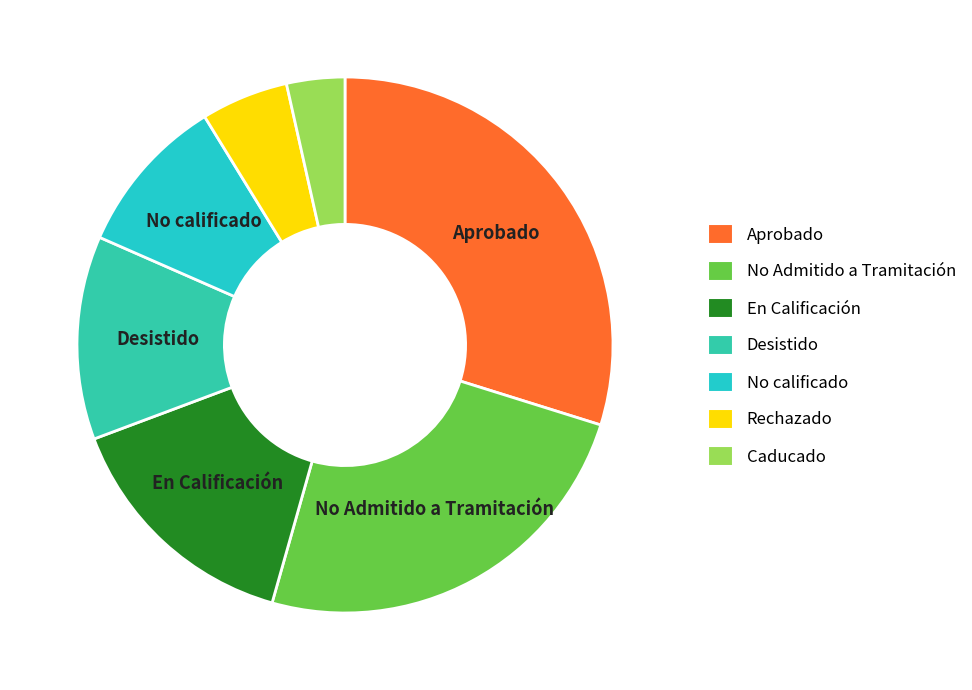

What is the smallest slice in the pie chart?

Caducado